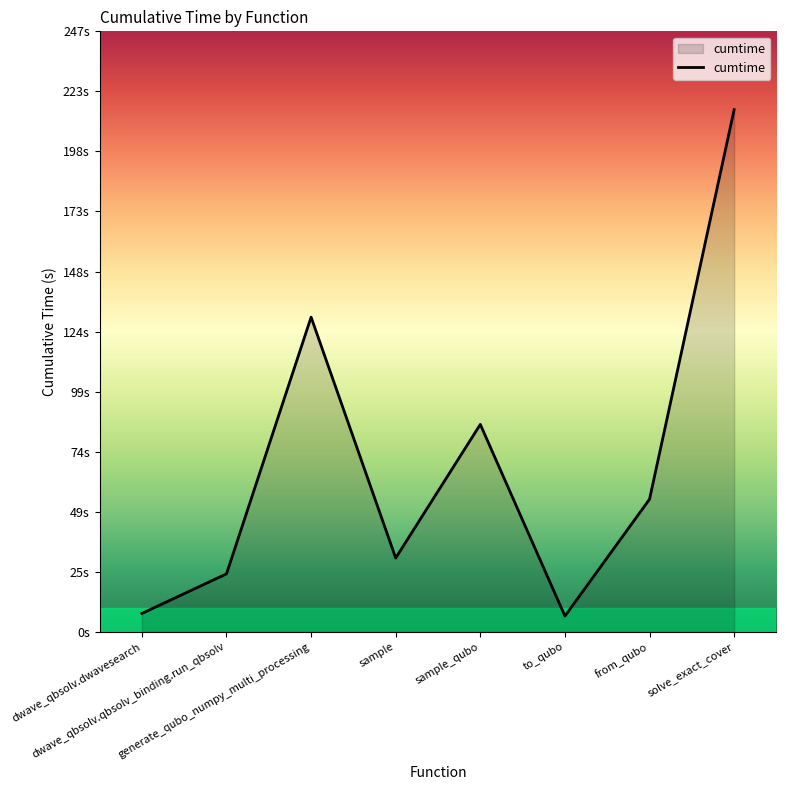

Where is the data nearest to the value 110?

generate_qubo_numpy_multi_processing